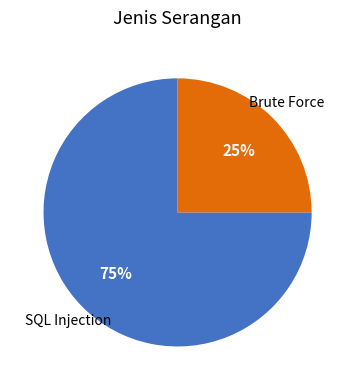

Approximately how many times larger is the value at SQL Injection compared to Brute Force?

3.0